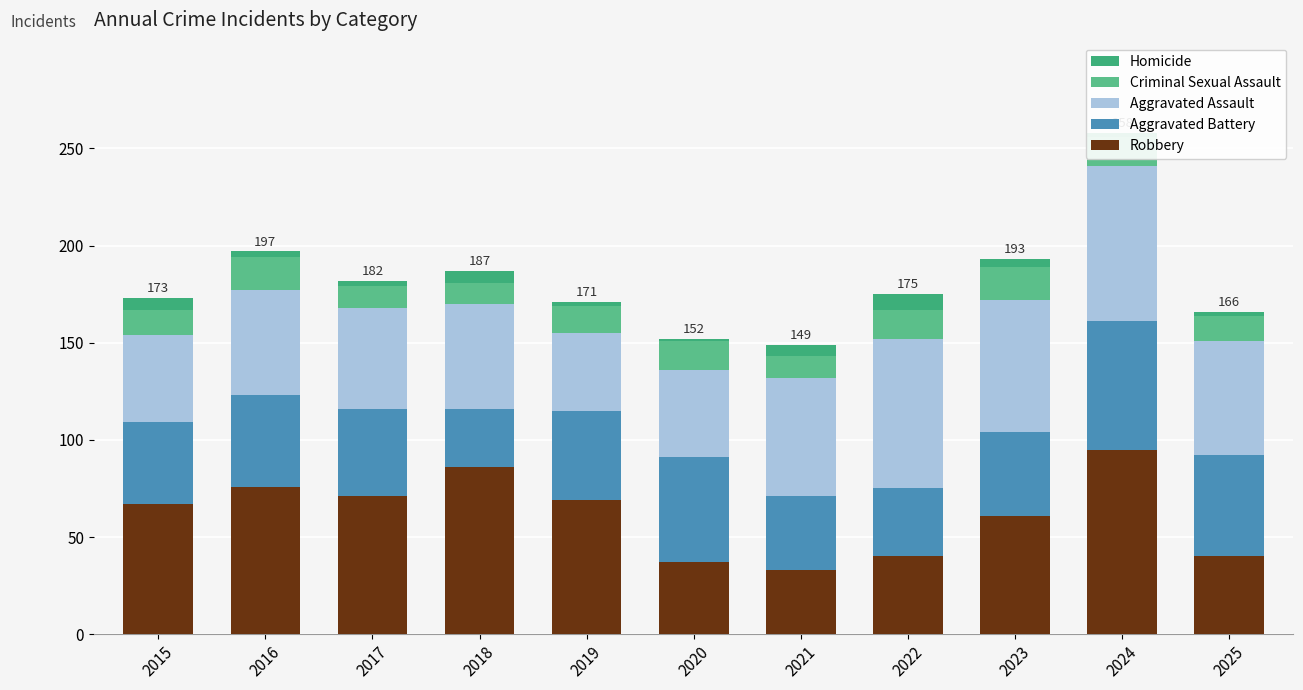

Count the number of categories in the chart.

11